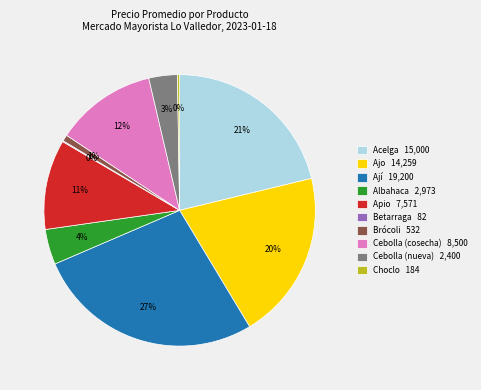

To the nearest percent, what is the average slice percentage?

10%